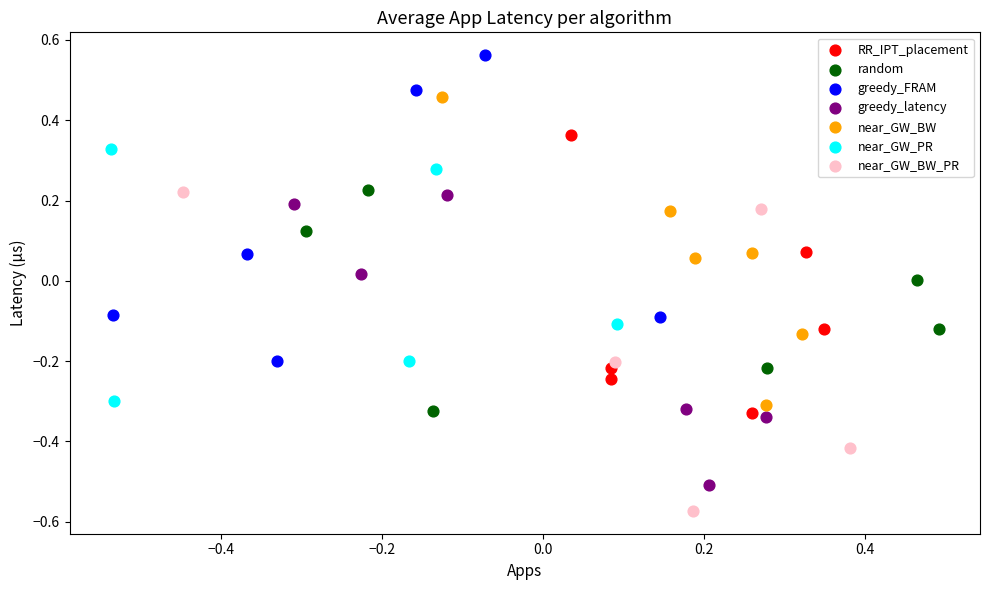

Which series has the widest spread of Y values?

near_GW_BW_PR